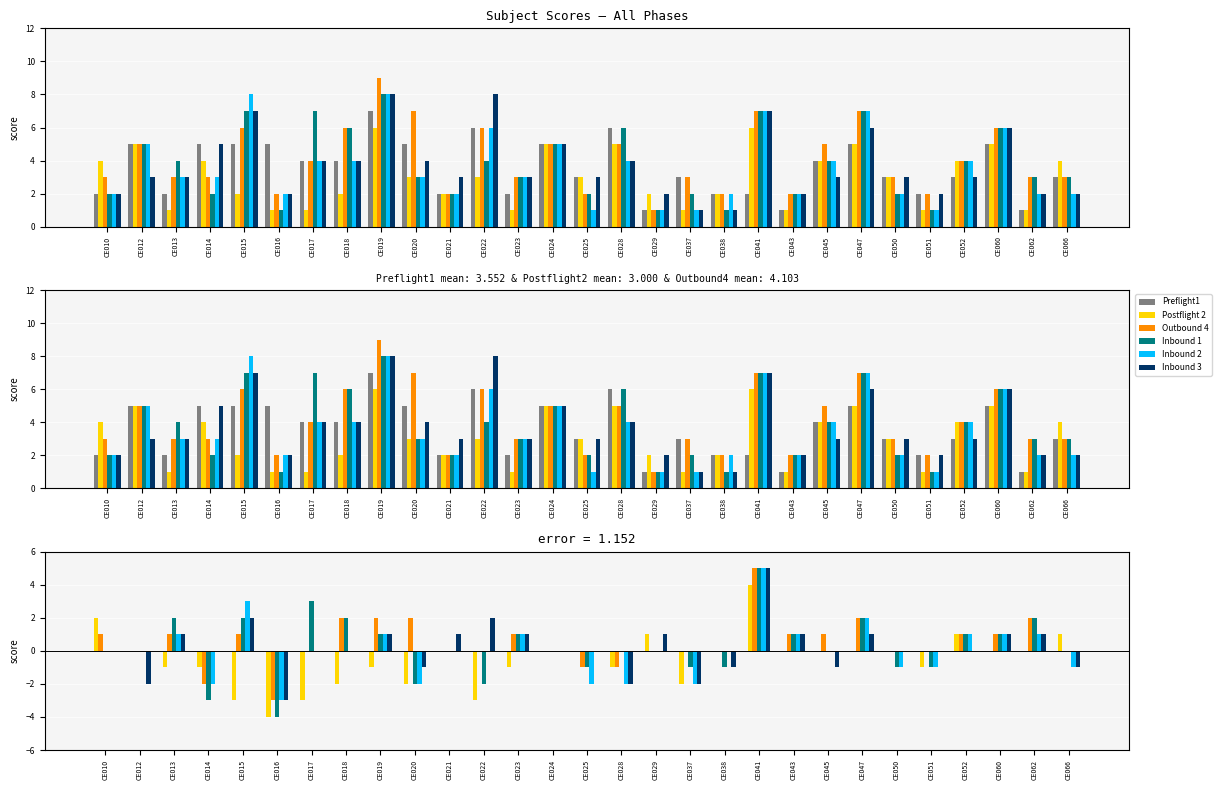

The value of Inbound 1 at CE023 is 1. True or false?

True